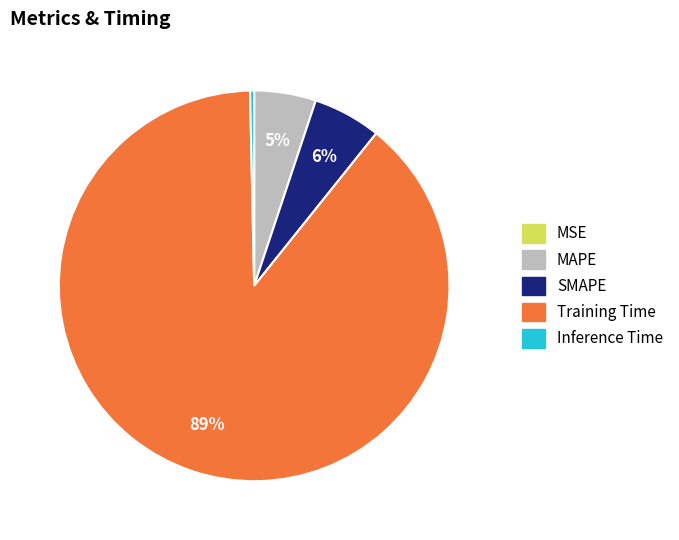

Between SMAPE and Training Time, which is larger?

Training Time